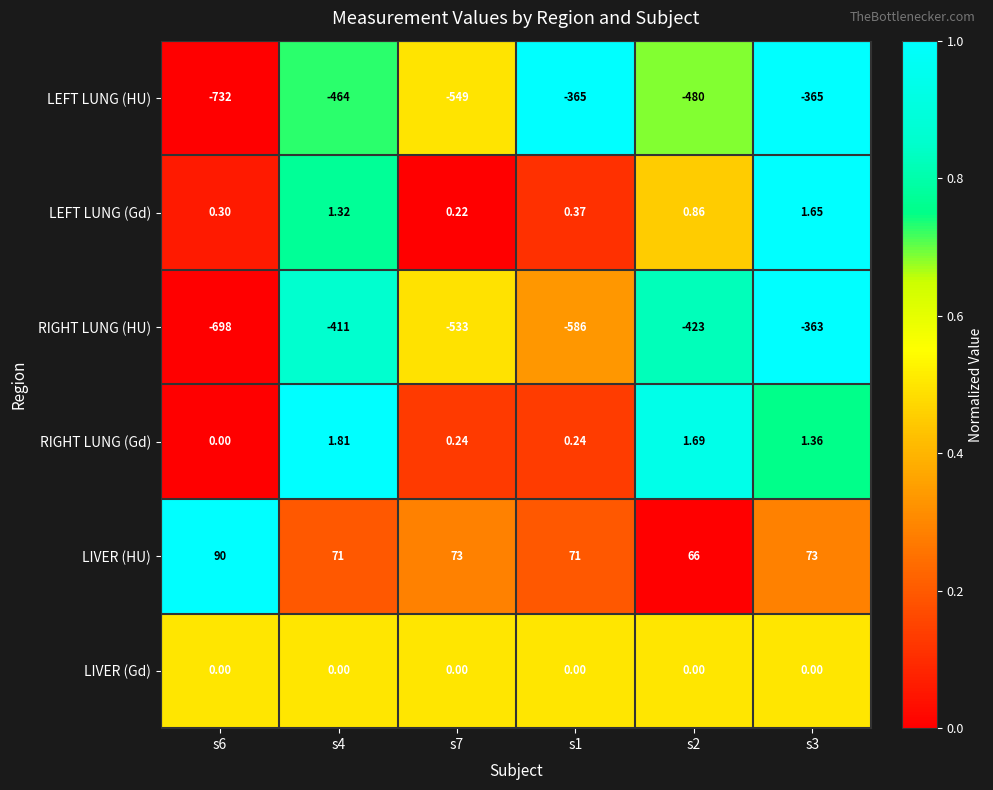

List the series in order of their peak value, lowest first.

LEFT LUNG (HU), RIGHT LUNG (HU), LIVER (Gd), LEFT LUNG (Gd), RIGHT LUNG (Gd), LIVER (HU)